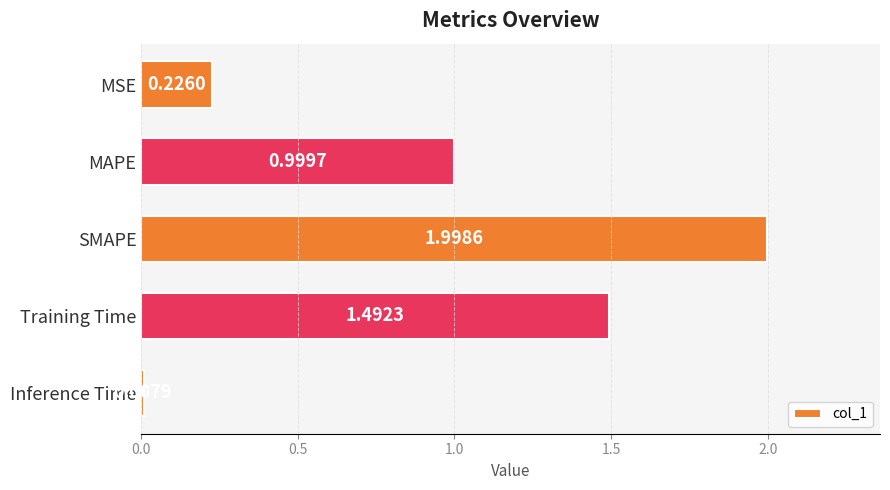

What is the greatest value displayed?

2.0